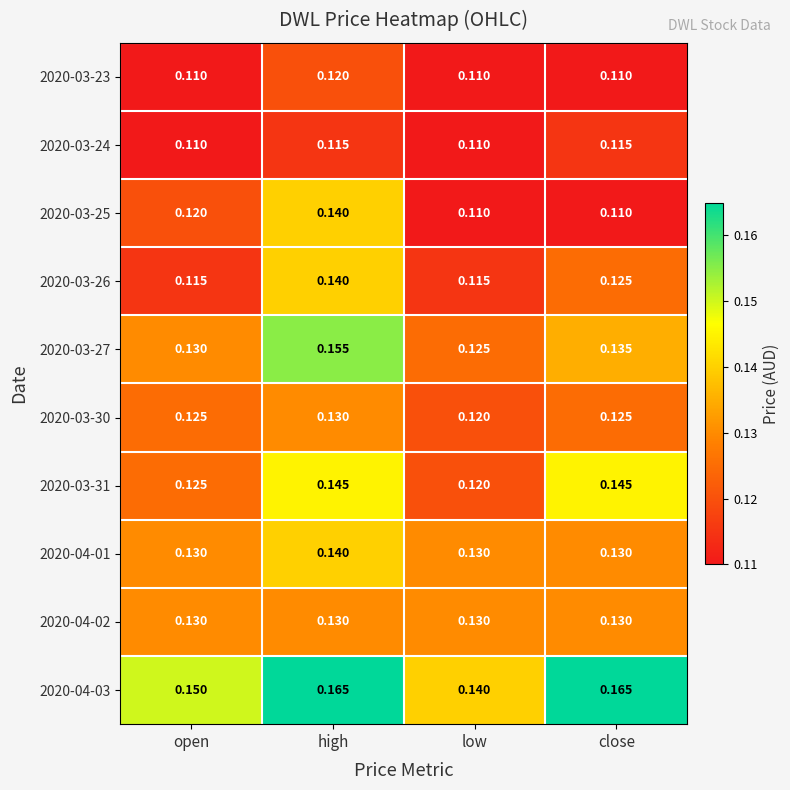

At which category is the sum across all series the highest?

high